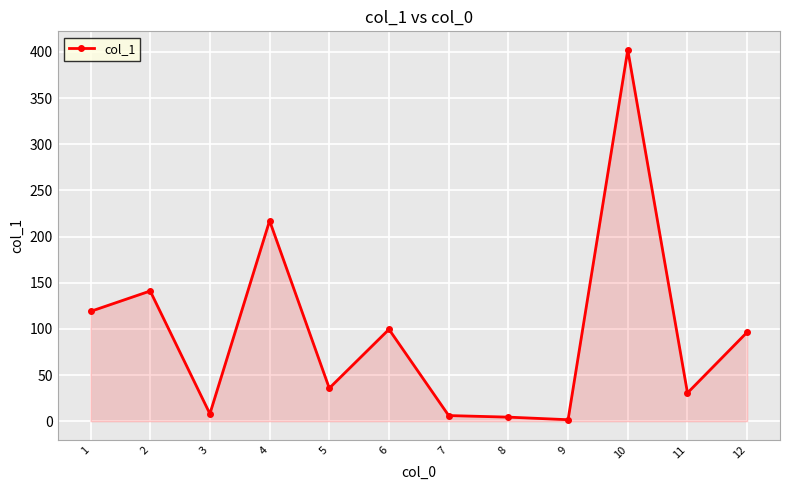

At which category does the chart reach its peak across all series?

10